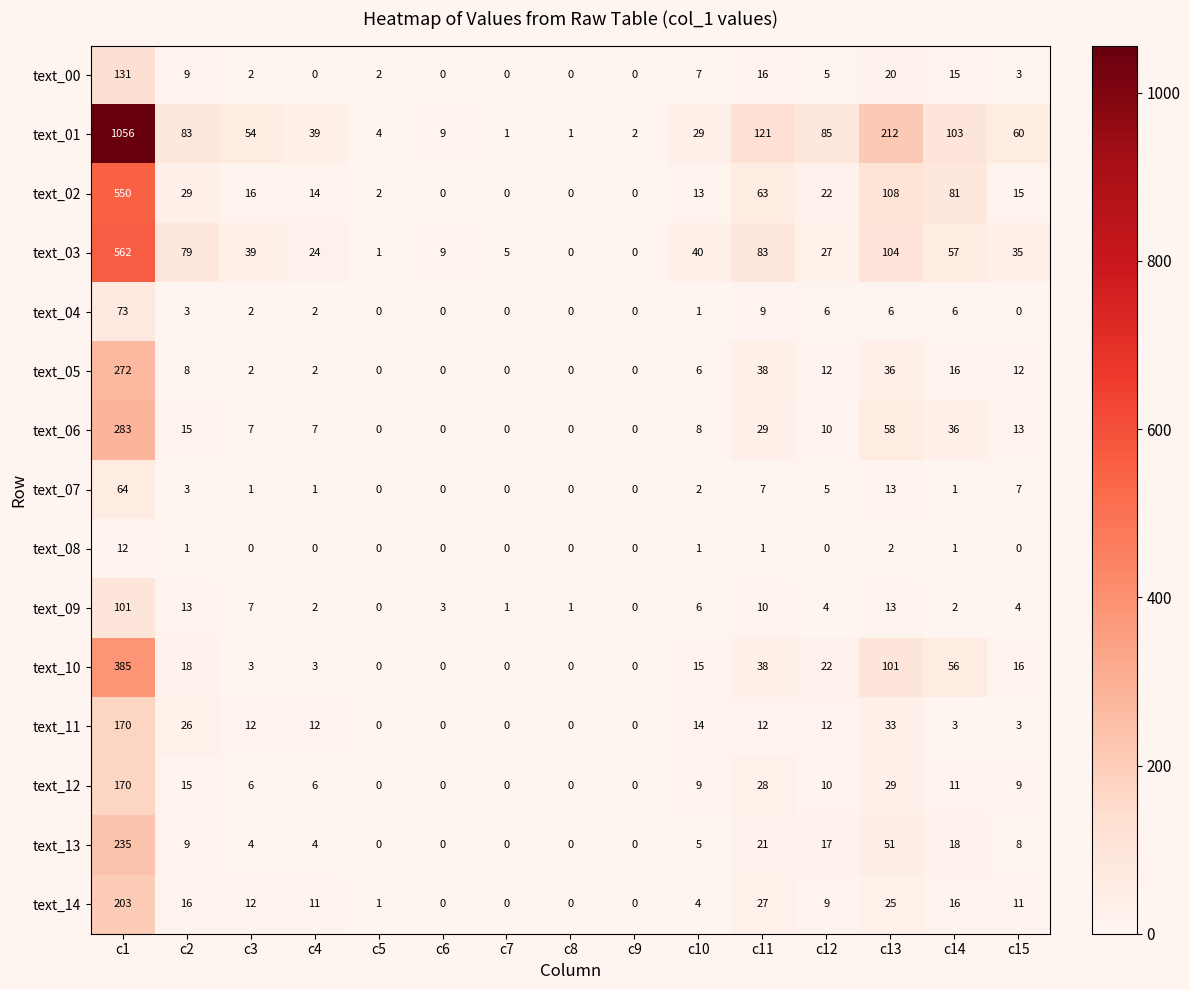

Where is text_00 nearest to the value 65?

c13